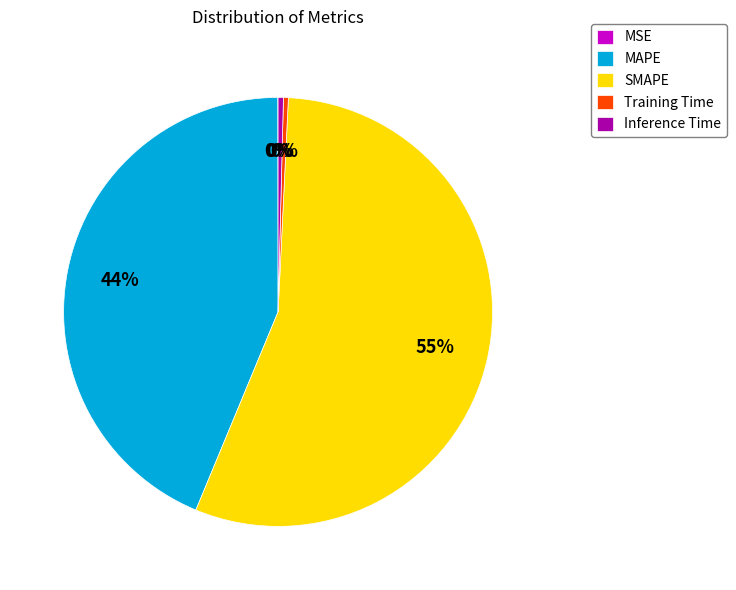

Which slice is the largest?

SMAPE